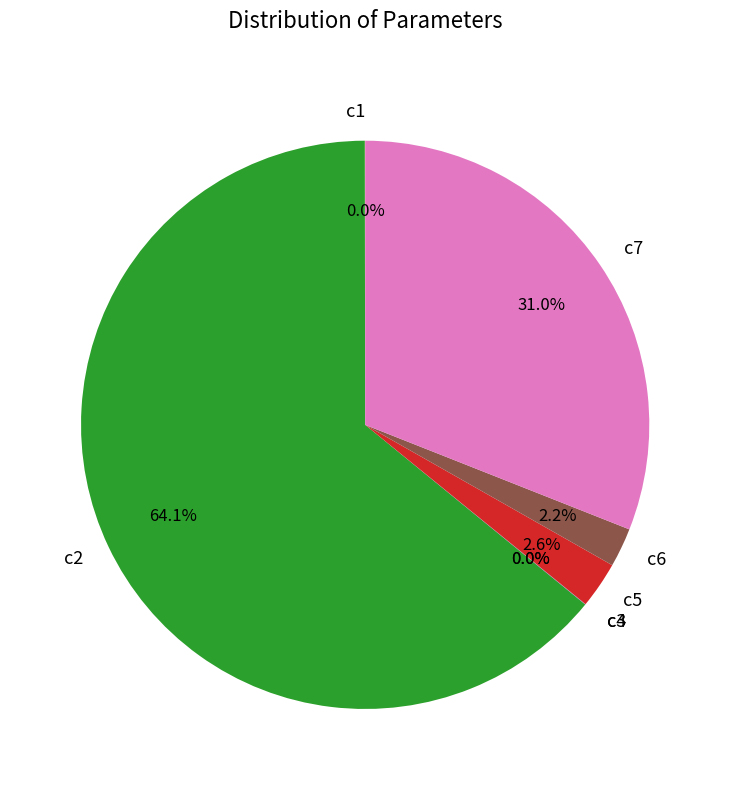

To the nearest percent, what is the difference between the largest and smallest slice percentages?

64%